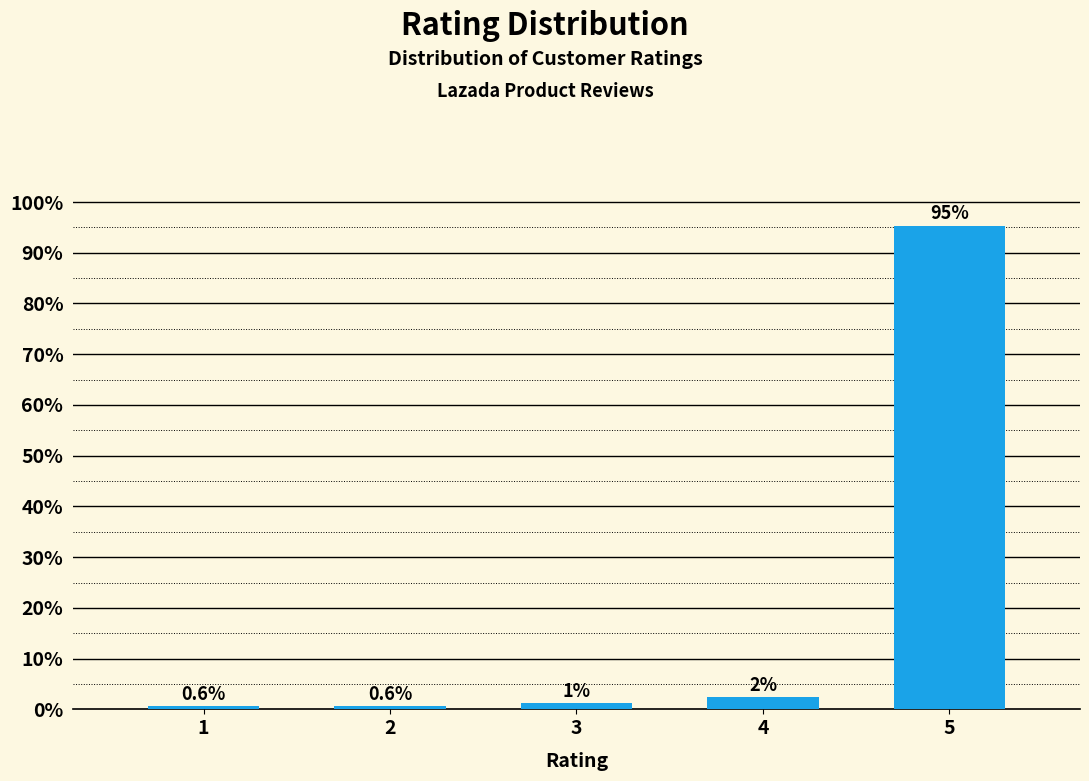

What is the maximum value shown in the chart?

95.3